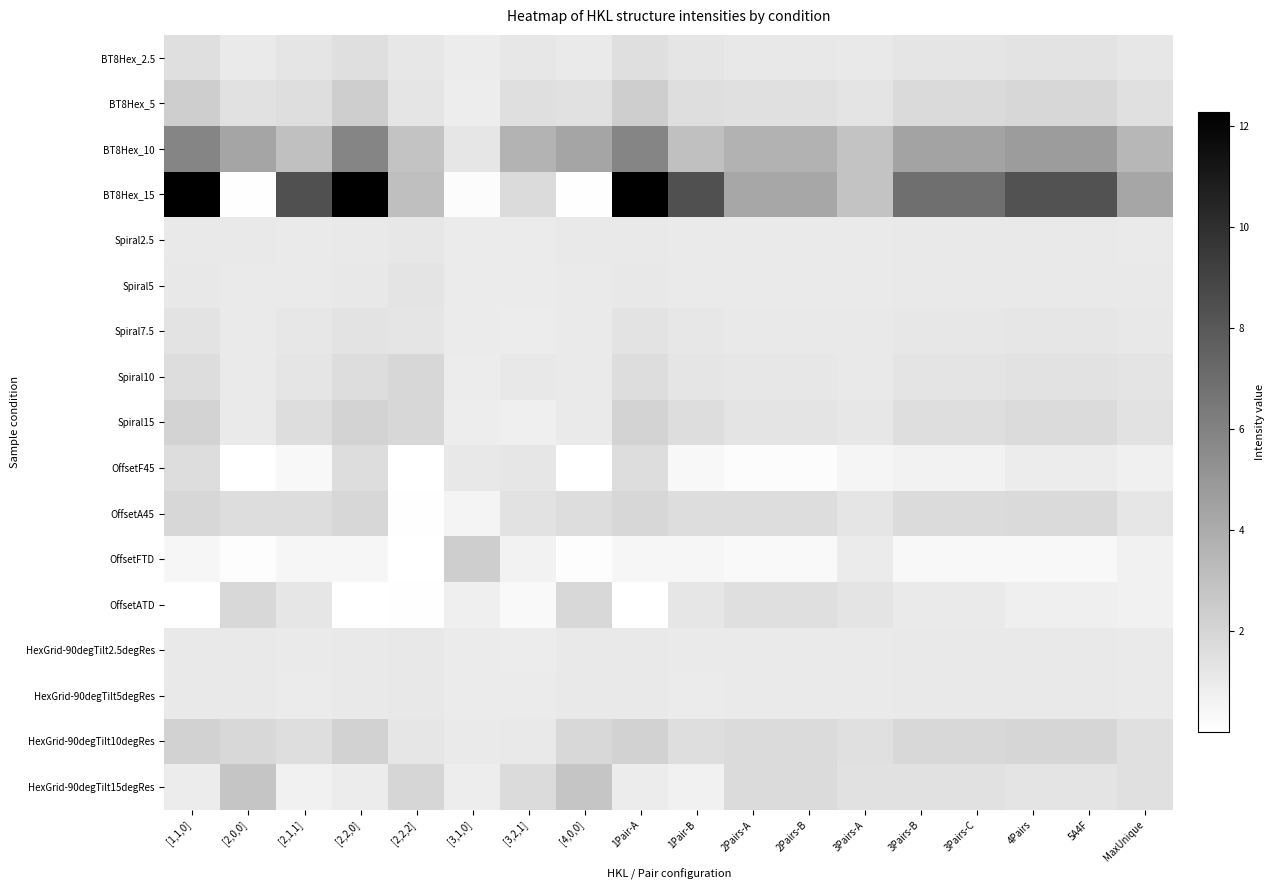

Which series changed the most between 3Pairs-A and 5A4F?

BT8Hex_15